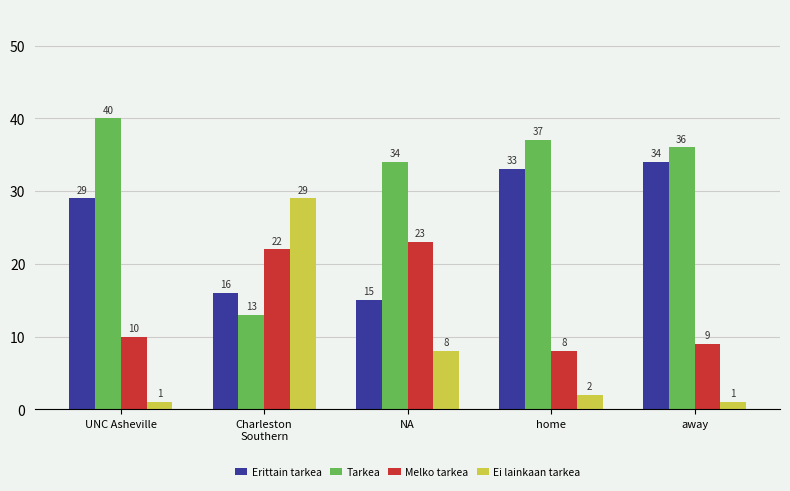

Rank the series by their average value, from lowest to highest.

Ei lainkaan tarkea, Melko tarkea, Erittain tarkea, Tarkea